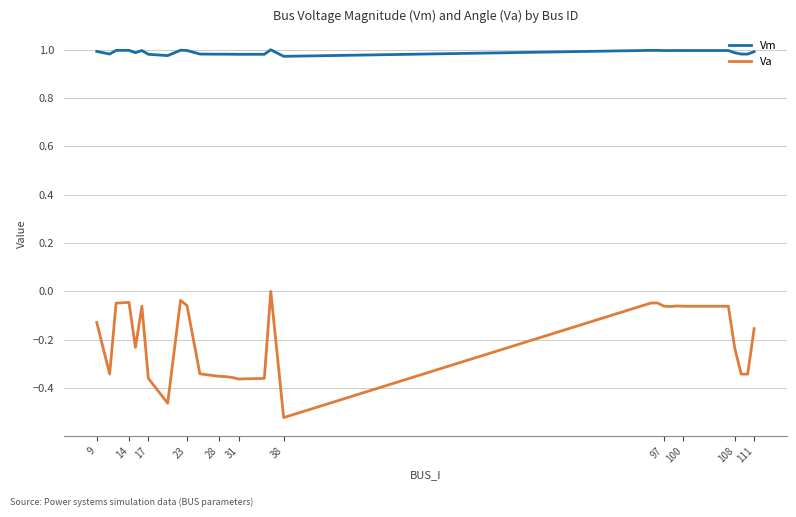

List the series in order of their peak value, highest first.

Vm, Va